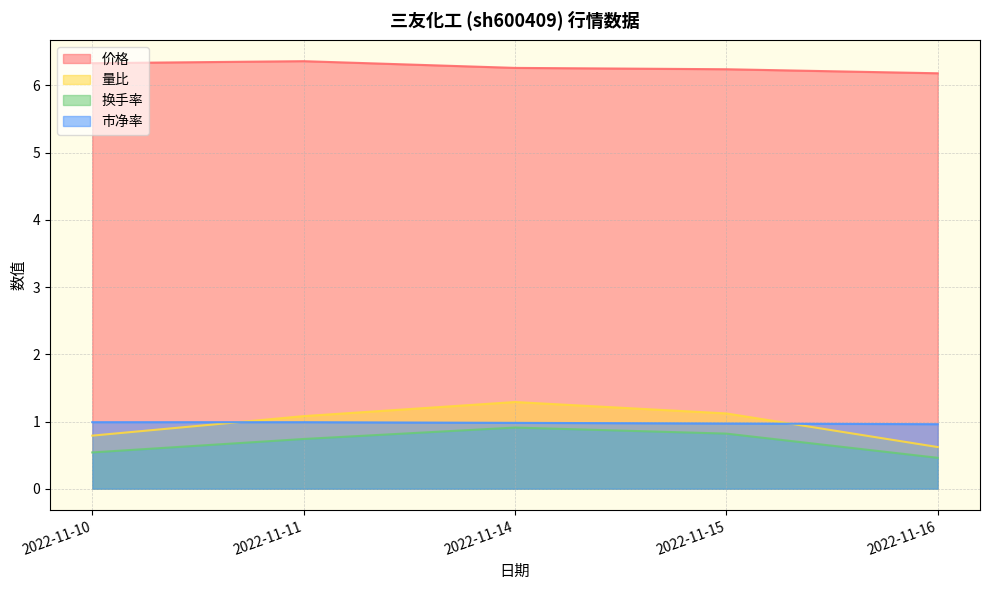

Which category has the highest value in the 量比 series?

2022-11-14